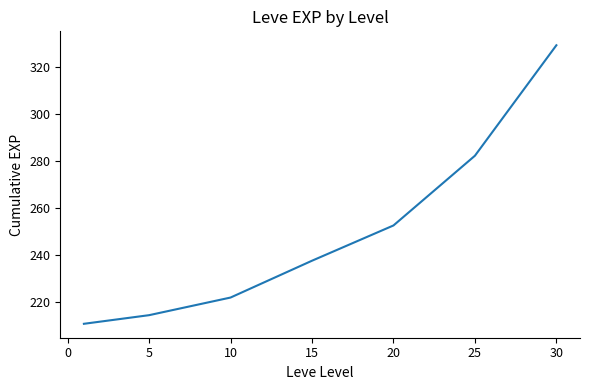

What is the greatest value displayed?

329.2